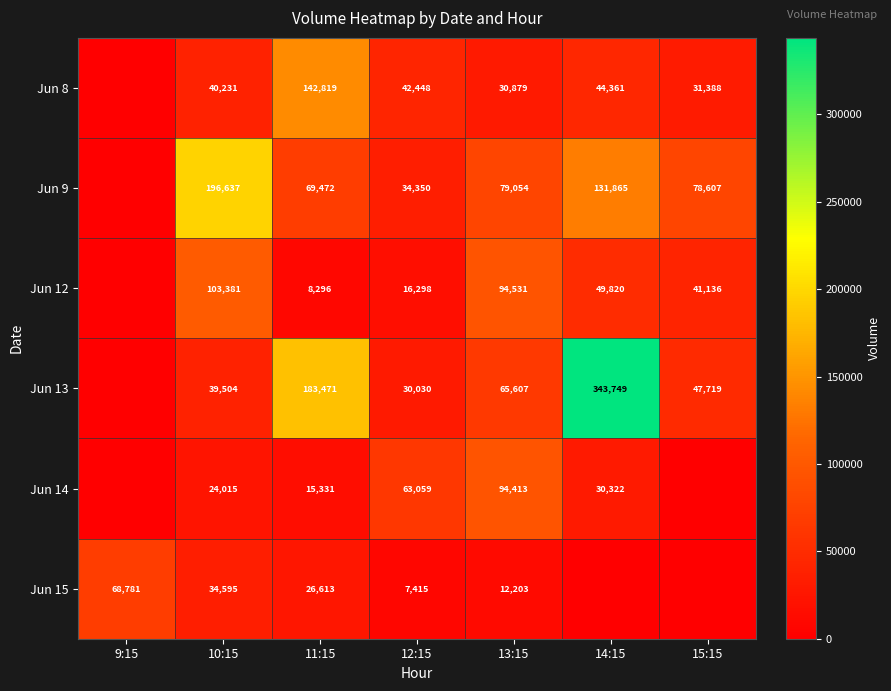

What is the sum of the Jun 13 values at 12:15 and 15:15?

77749